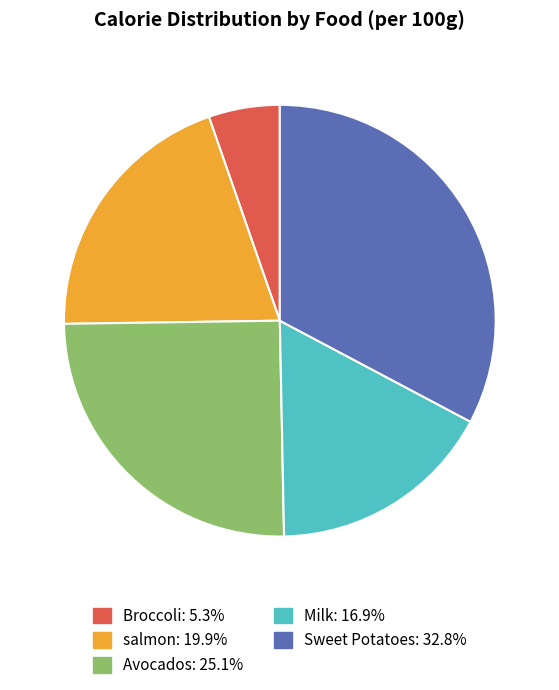

What is the largest slice in the pie chart?

Sweet Potatoes